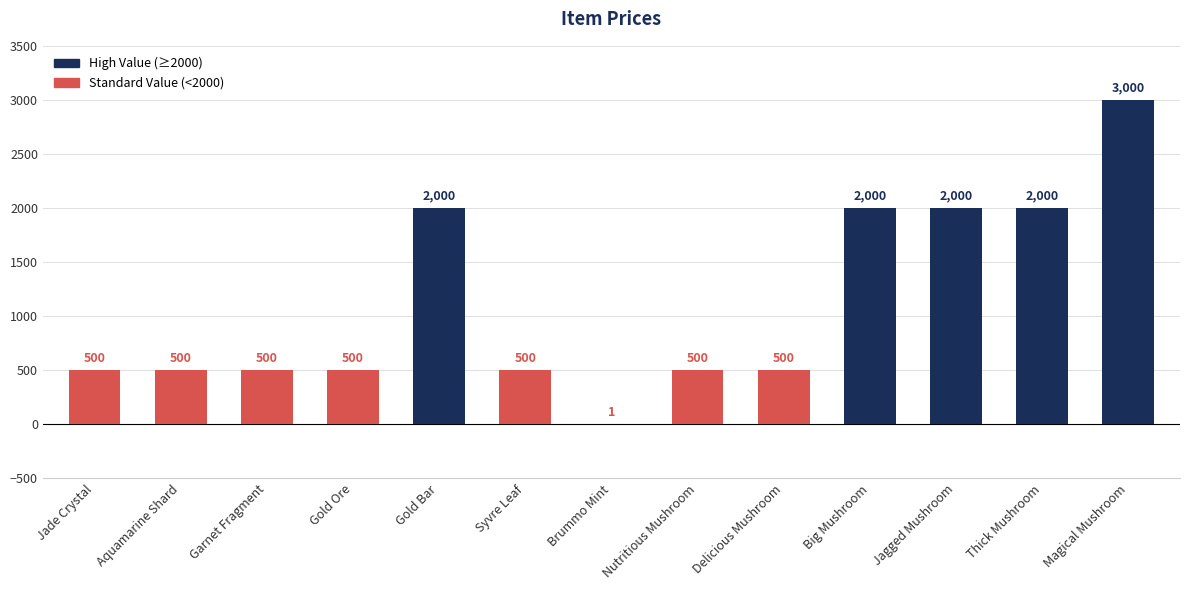

True or false: the data shows 500 at Delicious Mushroom.

True